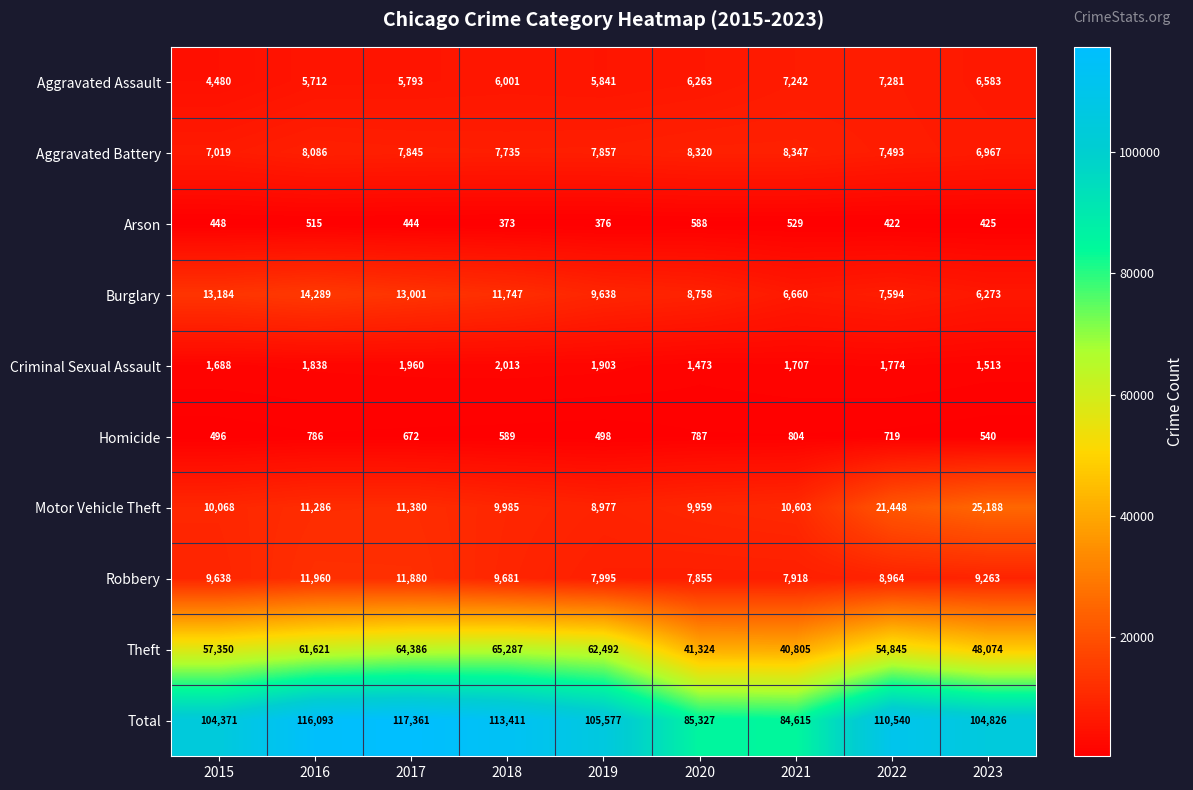

Which category has the lowest value across all series?

2018